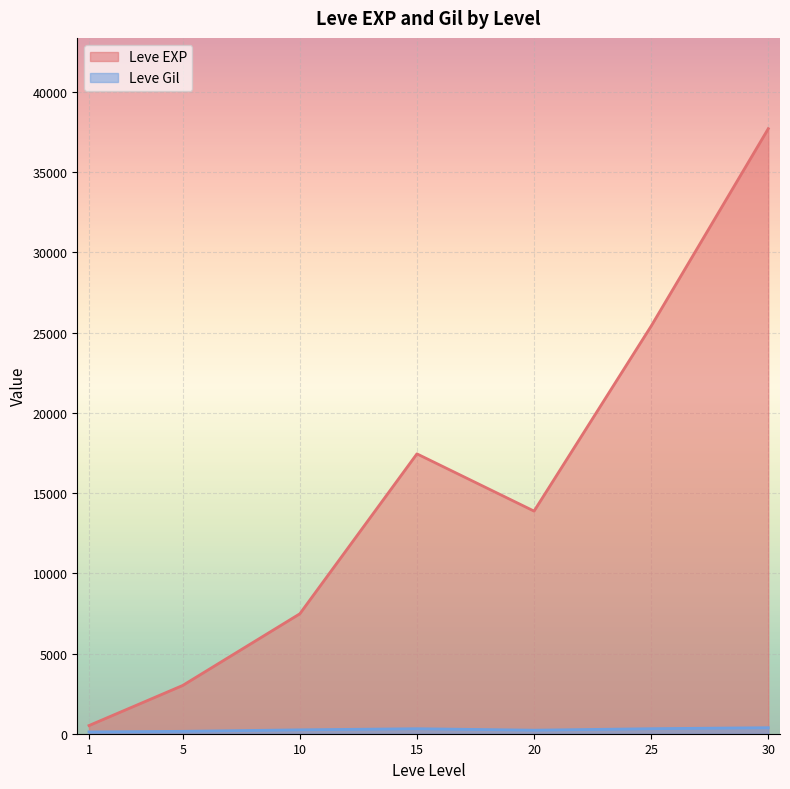

Which series changed the most between 25 and 30?

Leve EXP